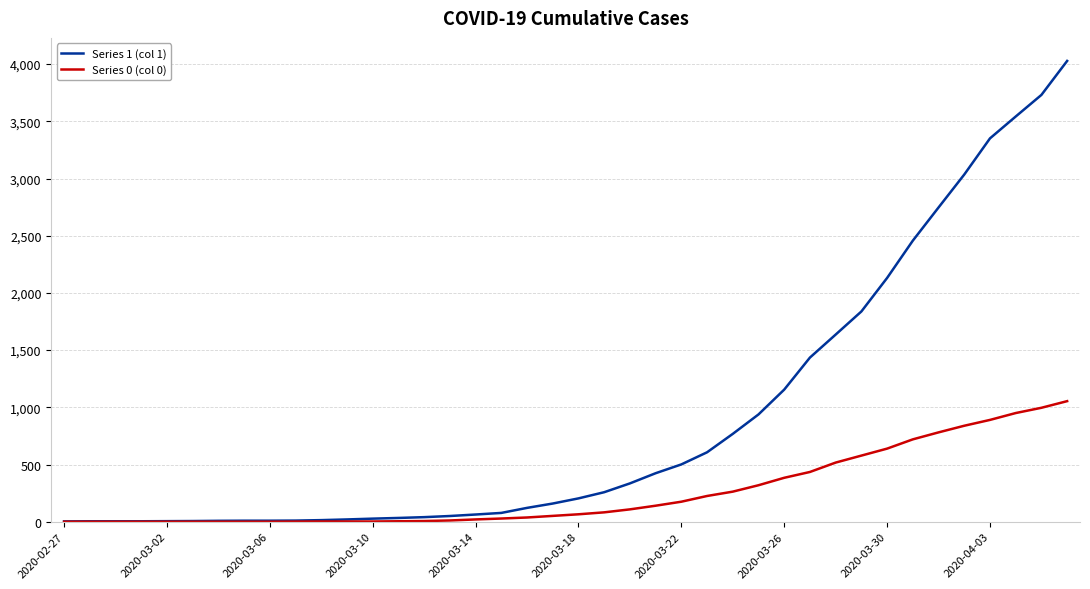

Rank the series by their maximum value, from lowest to highest.

Series 0 (col 0), Series 1 (col 1)